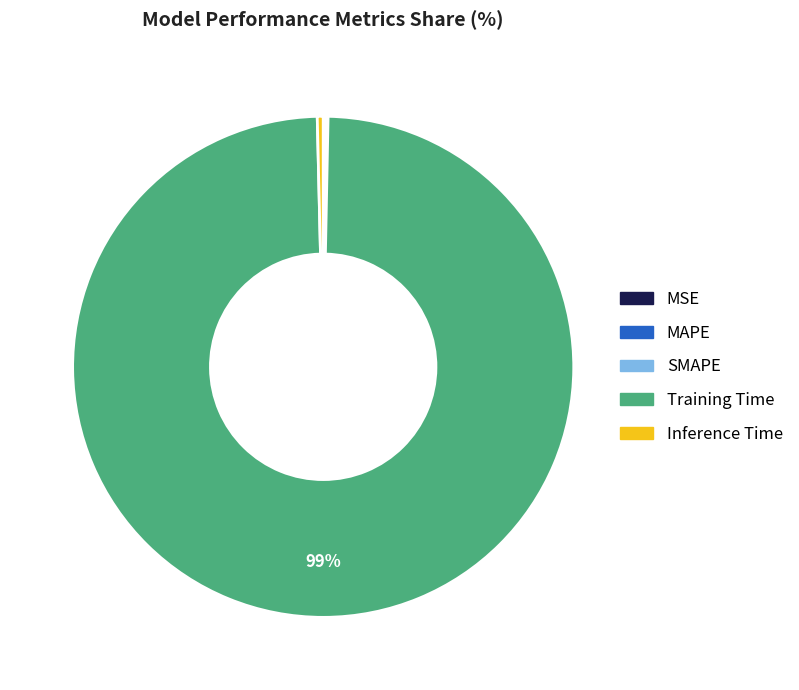

Which slice is the largest?

Training Time